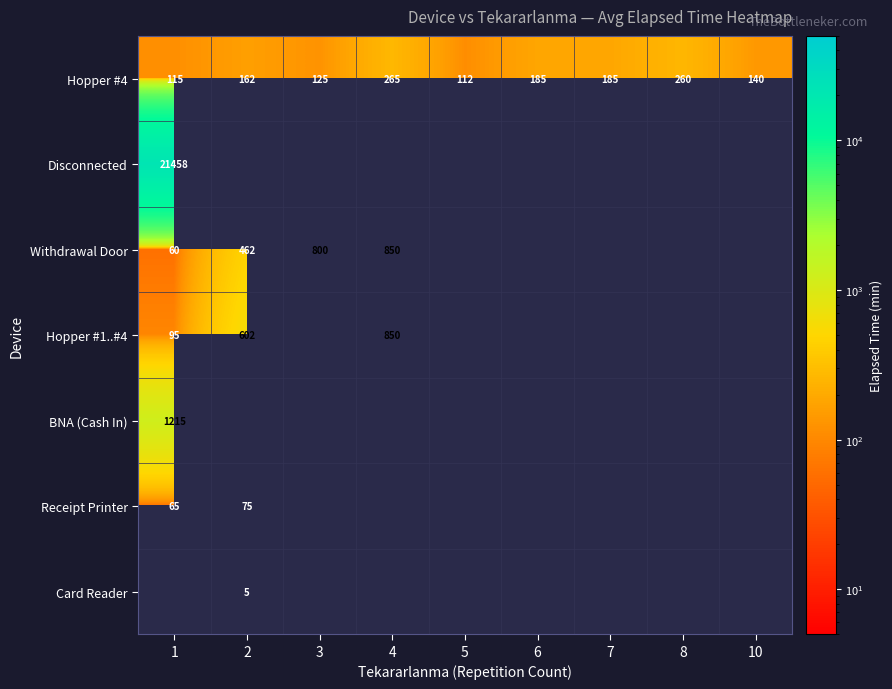

What is the difference between the second highest and minimum values in the Hopper #4 series?

148